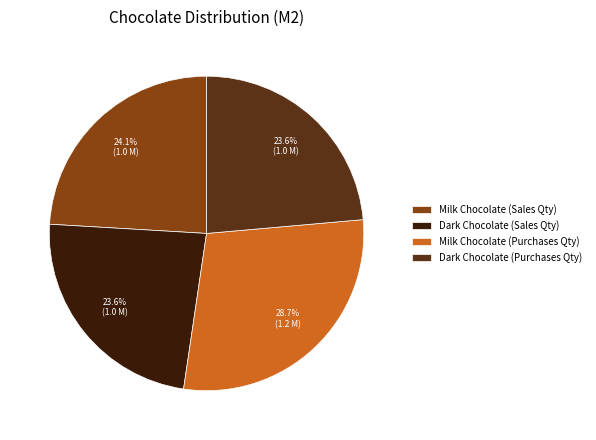

Is Dark Chocolate (Purchases Qty) the majority of the pie?

No